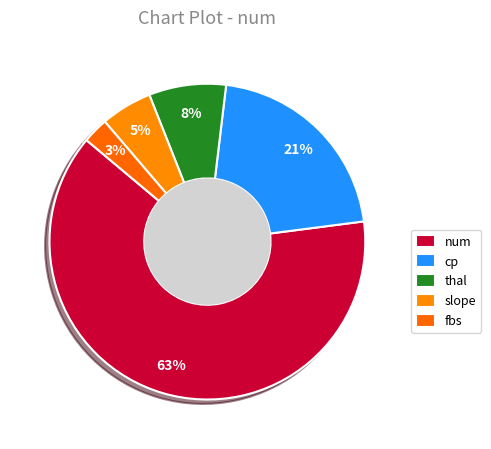

To the nearest percent, what percentage of the pie is fbs?

3%